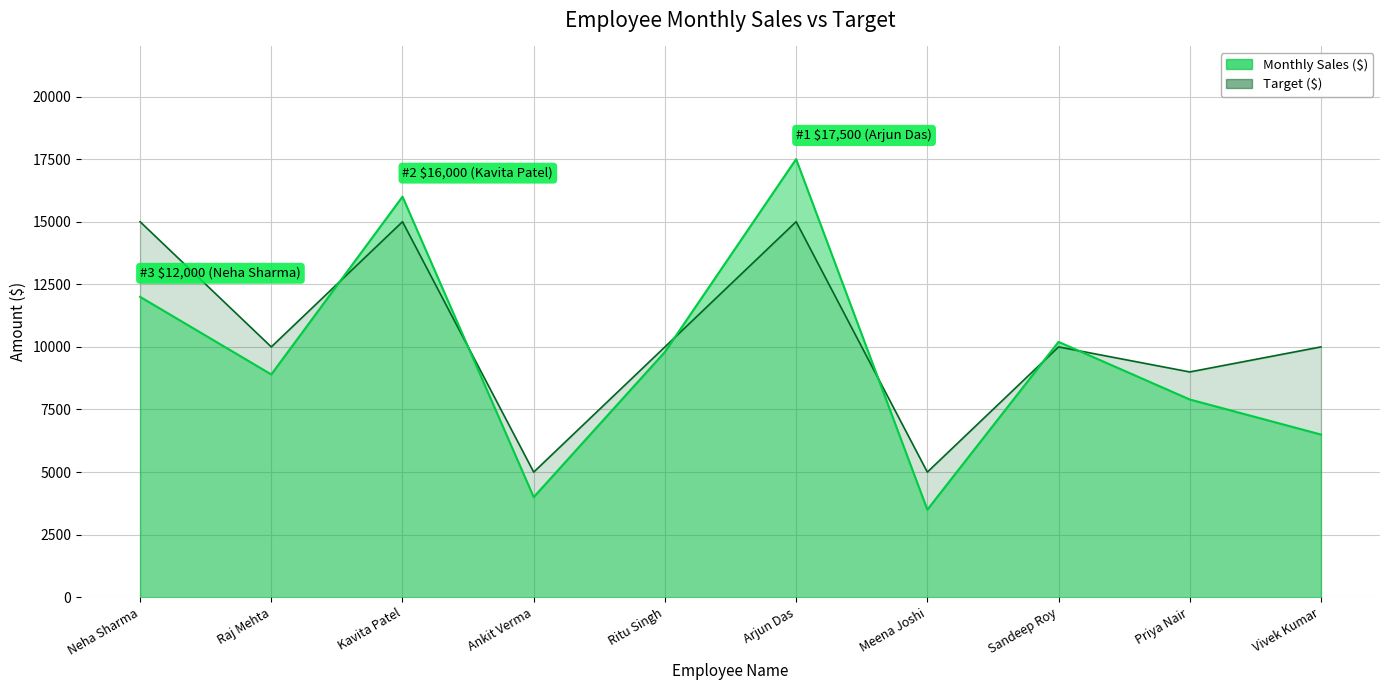

Does the chart display data point markers on the line(s)?

No